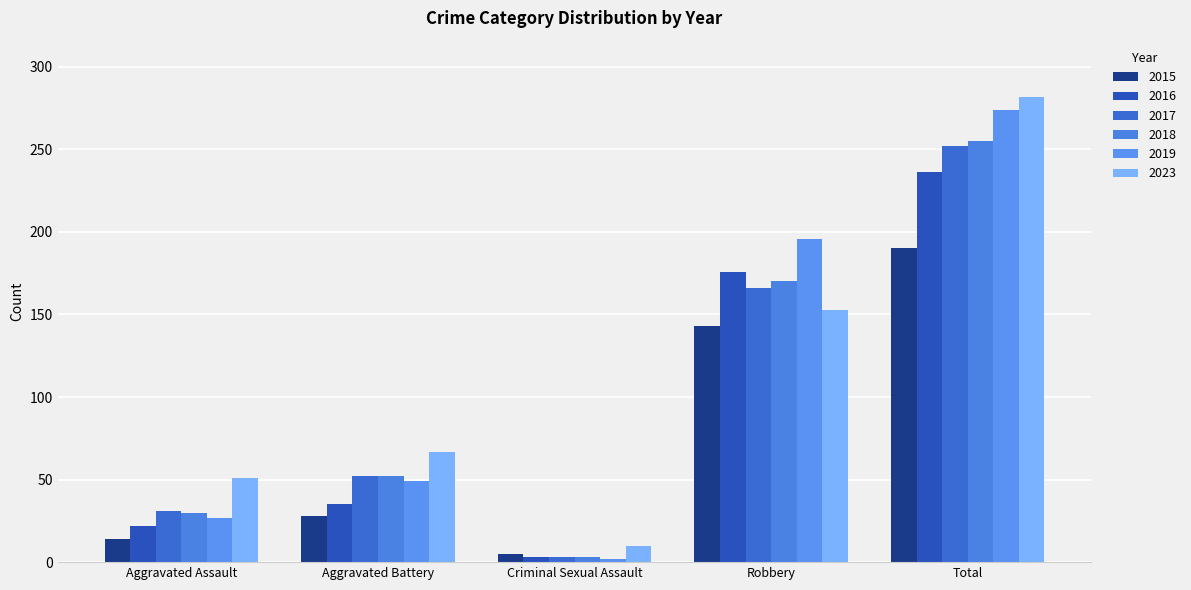

At which category is the sum across all series the highest?

Total